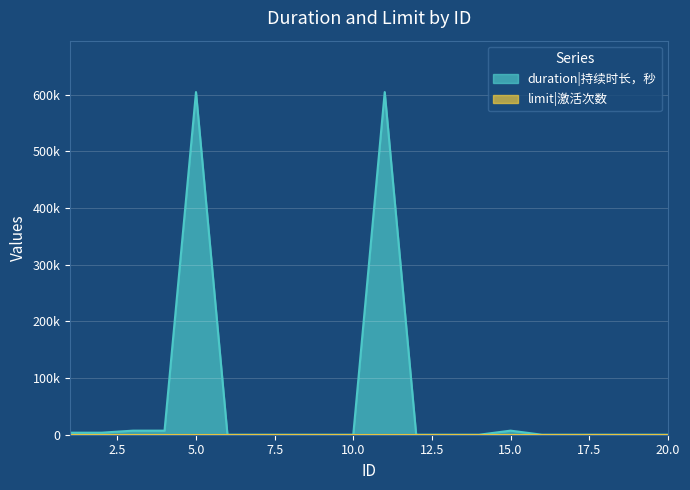

Does the chart display data point markers on the line(s)?

No